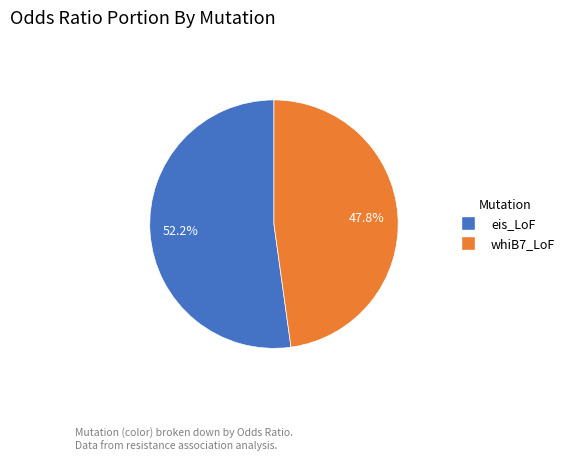

The whiB7_LoF slice represents 33% of the pie. True or false?

False